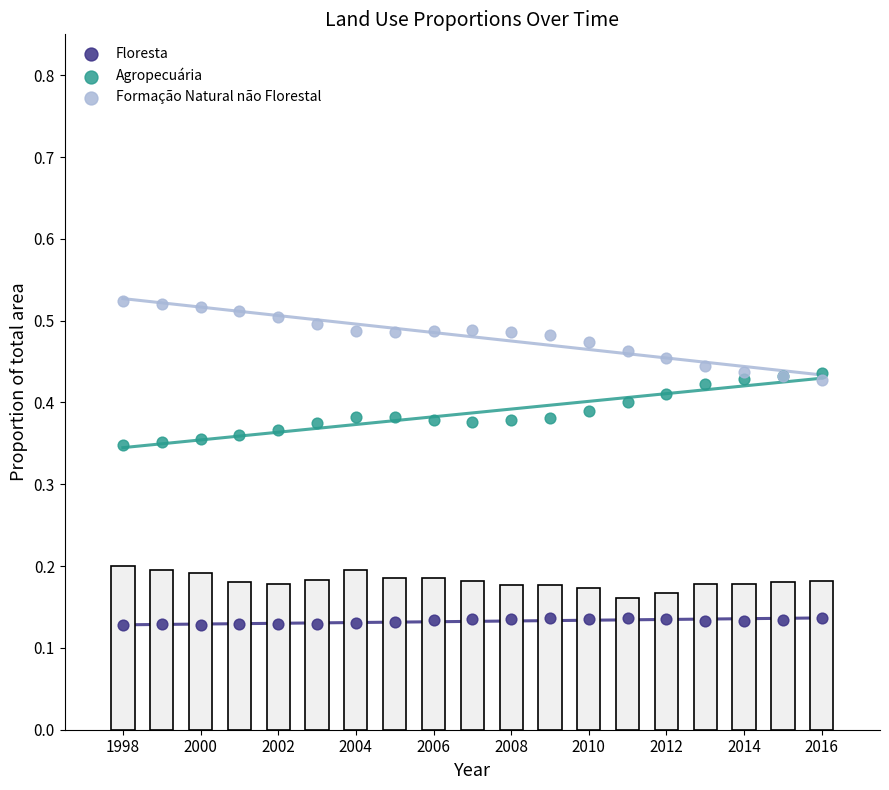

What is the X range (max minus min) for the scatter plot?

18.0